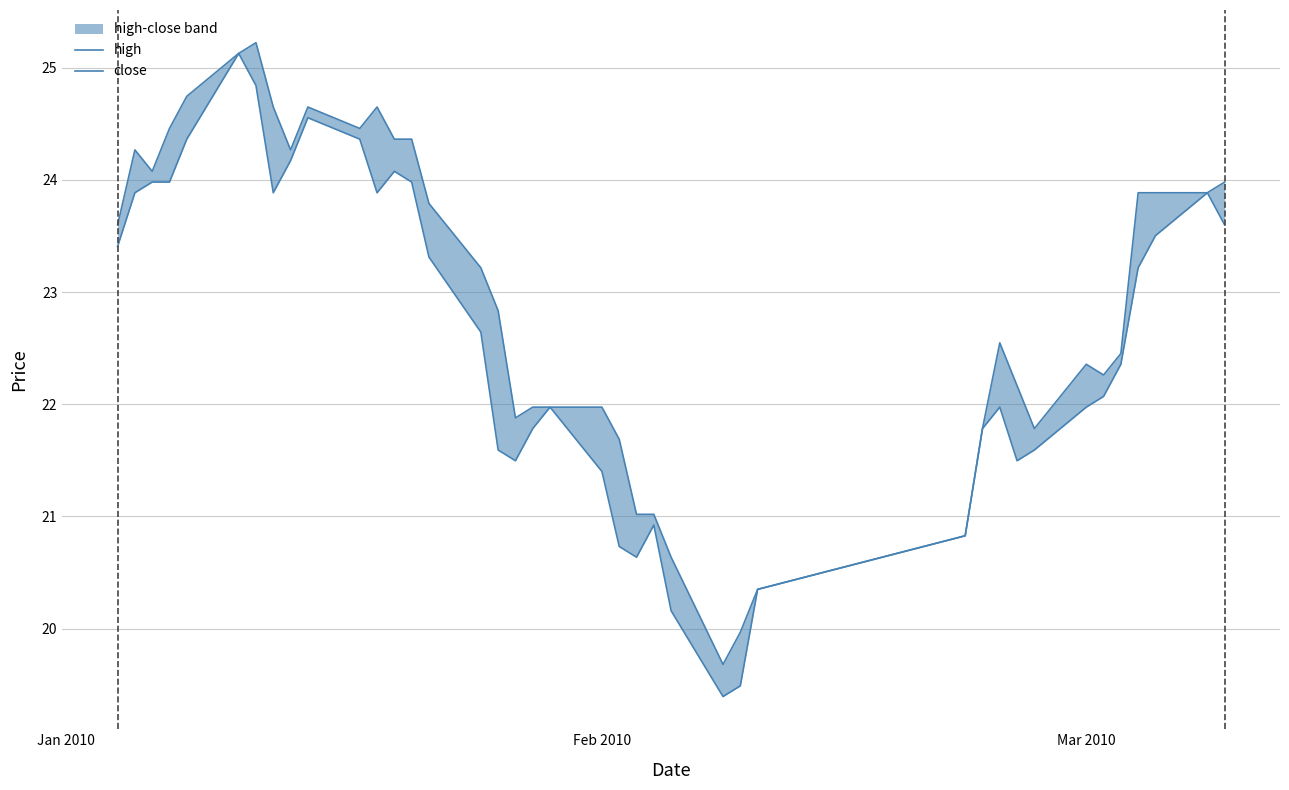

True or false: close has more than 0 interior local peaks.

True